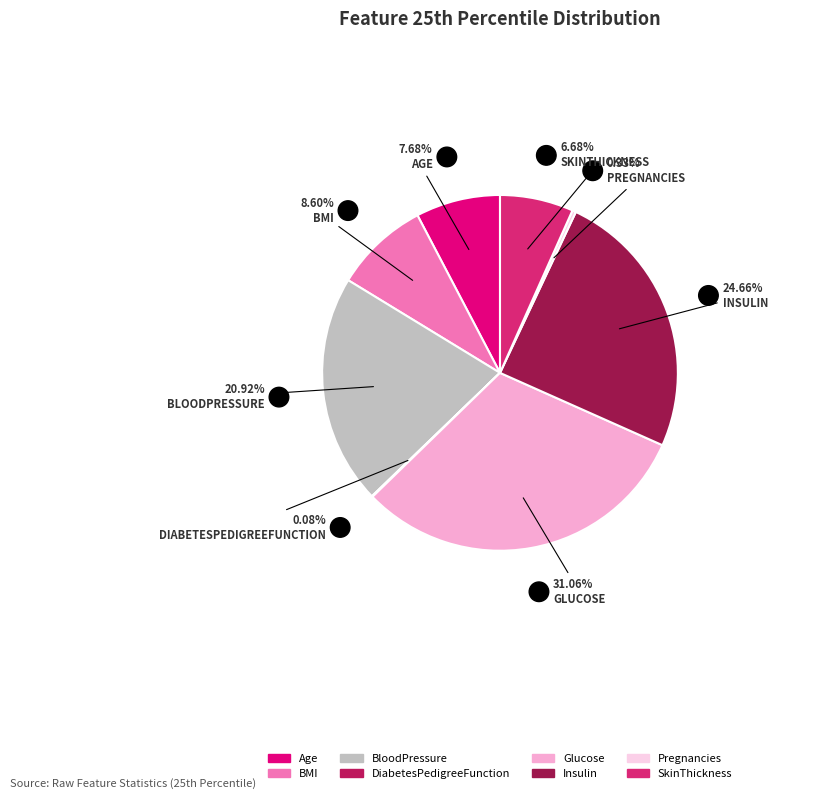

True or false: Pregnancies accounts for 8% of the total.

False